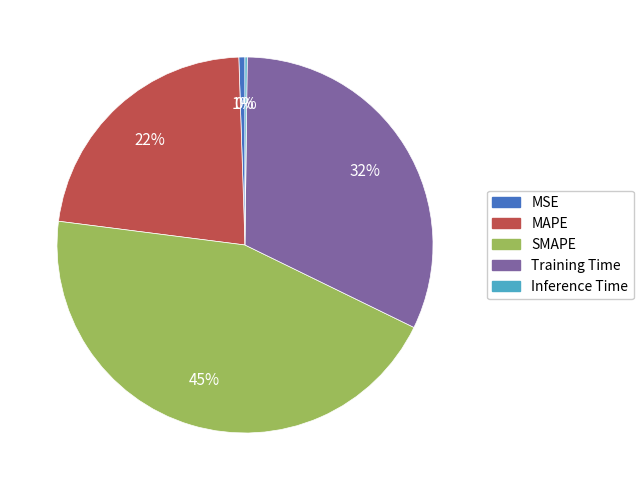

True or false: Training Time accounts for 43% of the total.

False